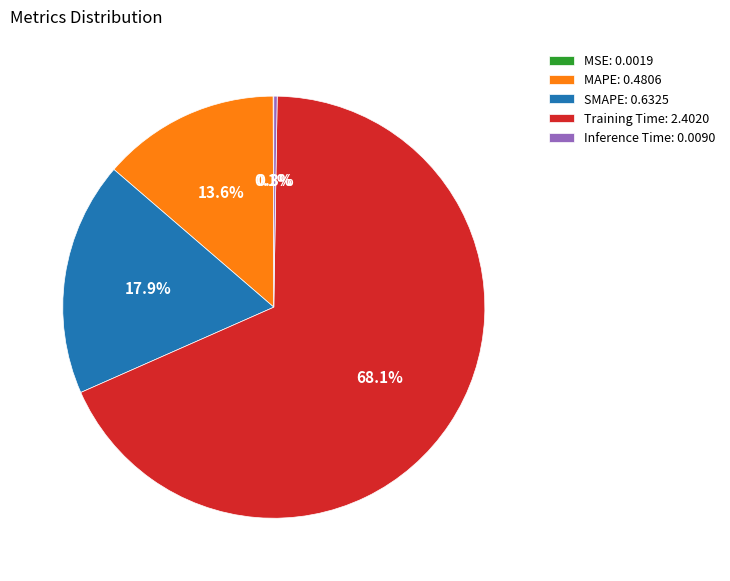

To the nearest percent, what is the difference between the largest and smallest slice percentages?

68%